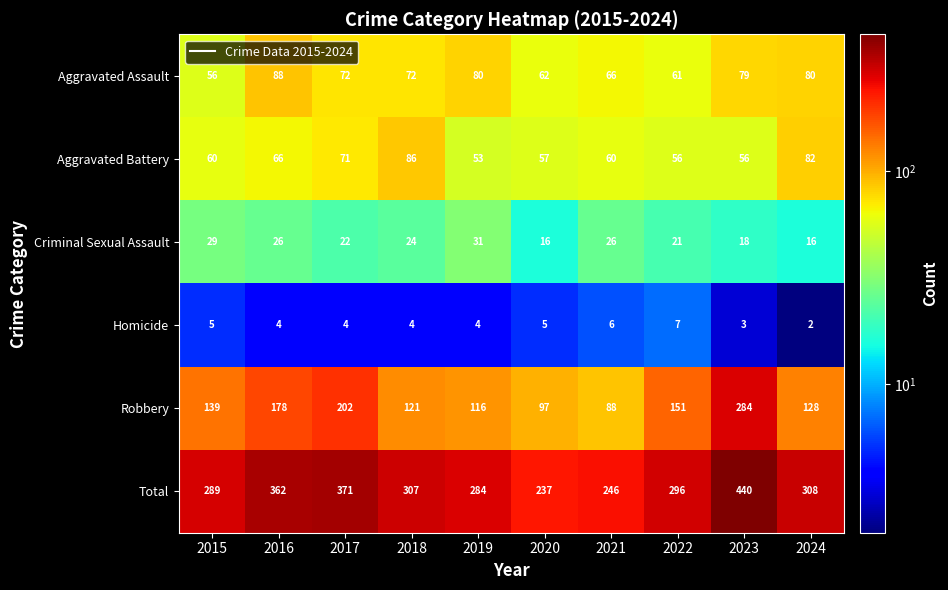

Rank the series by their maximum value, from lowest to highest.

Homicide, Criminal Sexual Assault, Aggravated Battery, Aggravated Assault, Robbery, Total